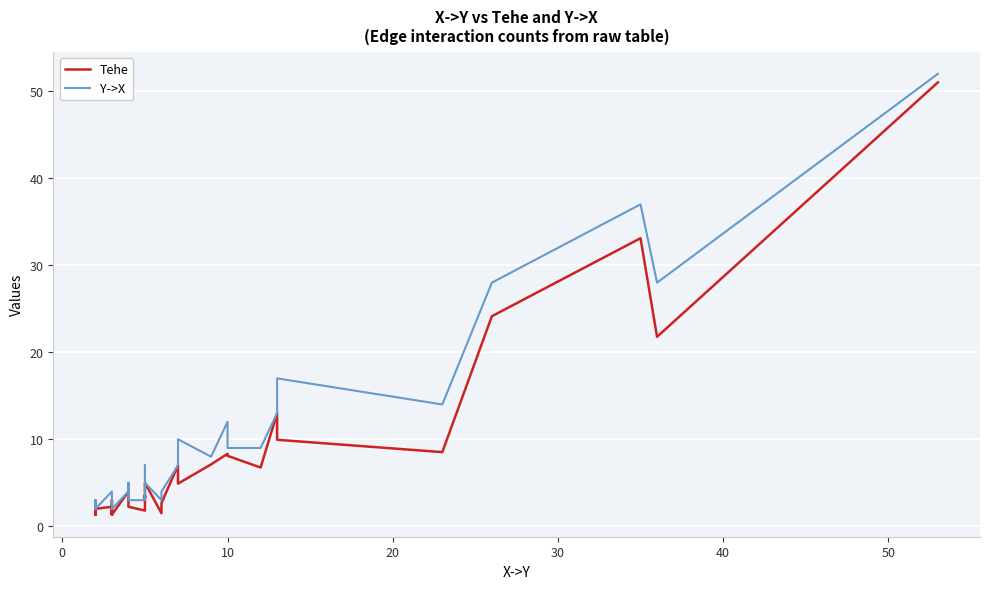

True or false: Tehe has a value of 0.4 at 14.

False